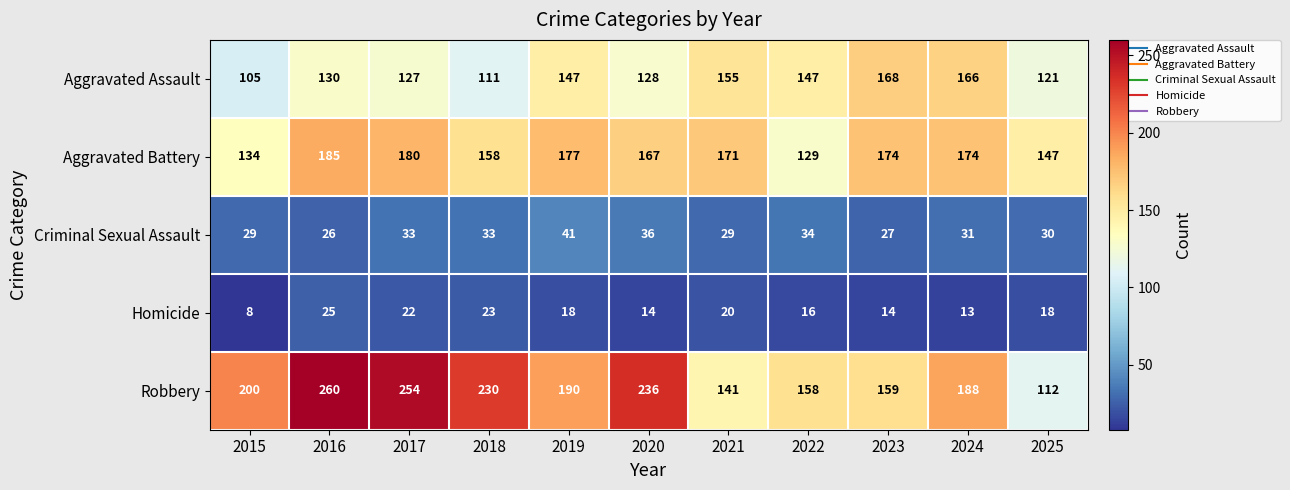

What is the difference between the Robbery values at 2025 and 2023?

47